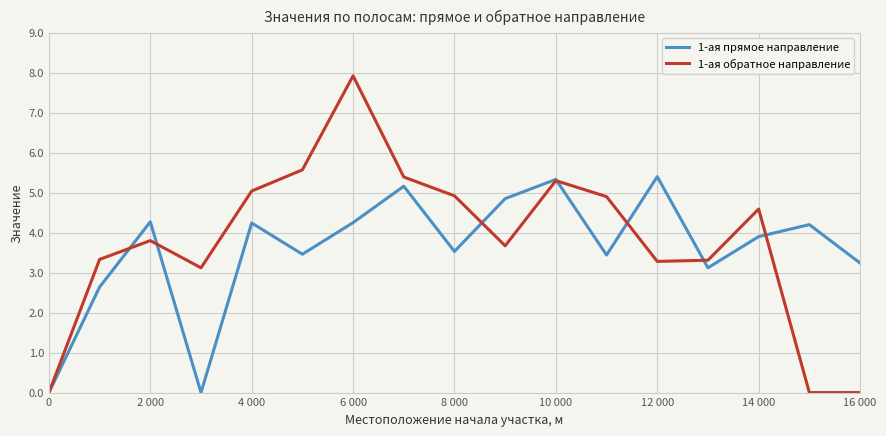

What is the maximum value for 1-ая прямое направление?

5.4